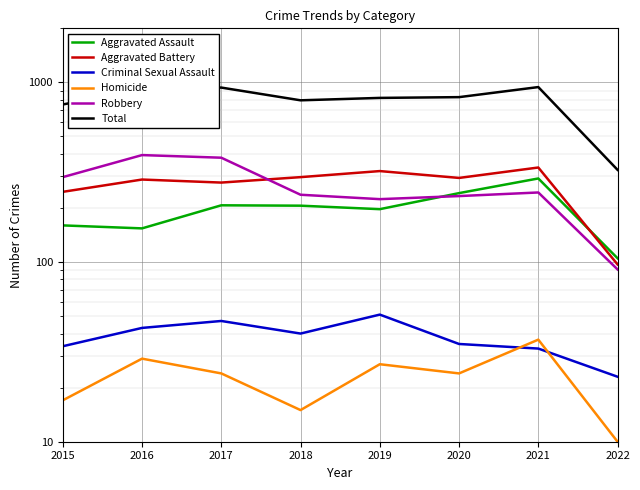

True or false: Homicide and Aggravated Battery cross at least once.

False